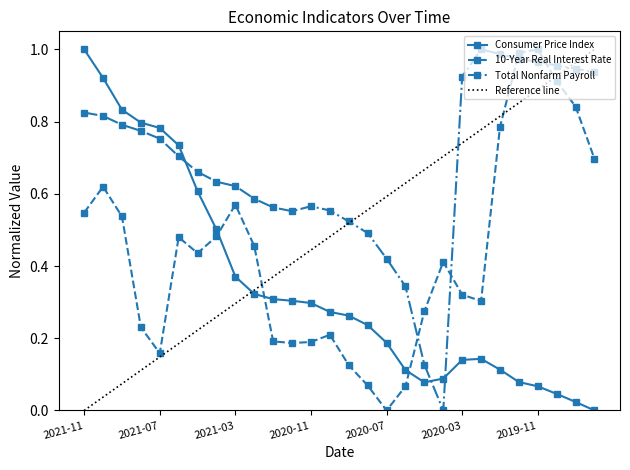

What position from the right is 2020-02?

7